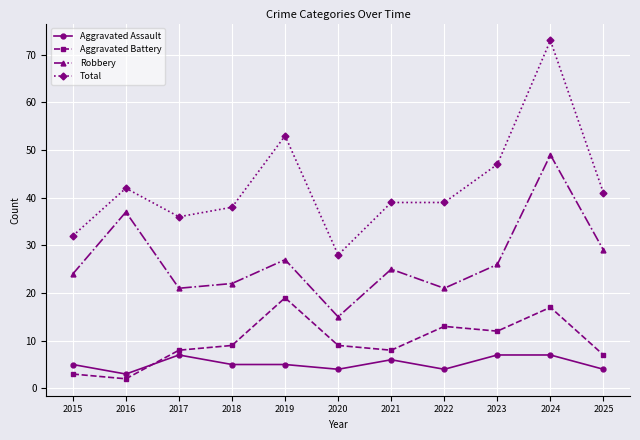

What is the difference between the highest and lowest values at 2015?

29